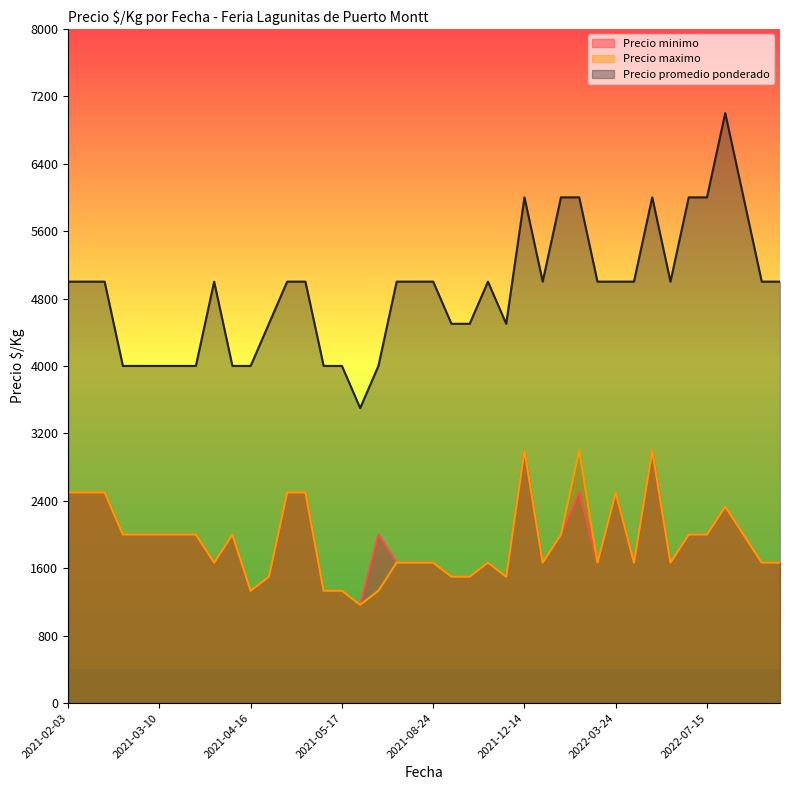

The value of Precio minimo at 2021-12-14 is 3000. True or false?

True